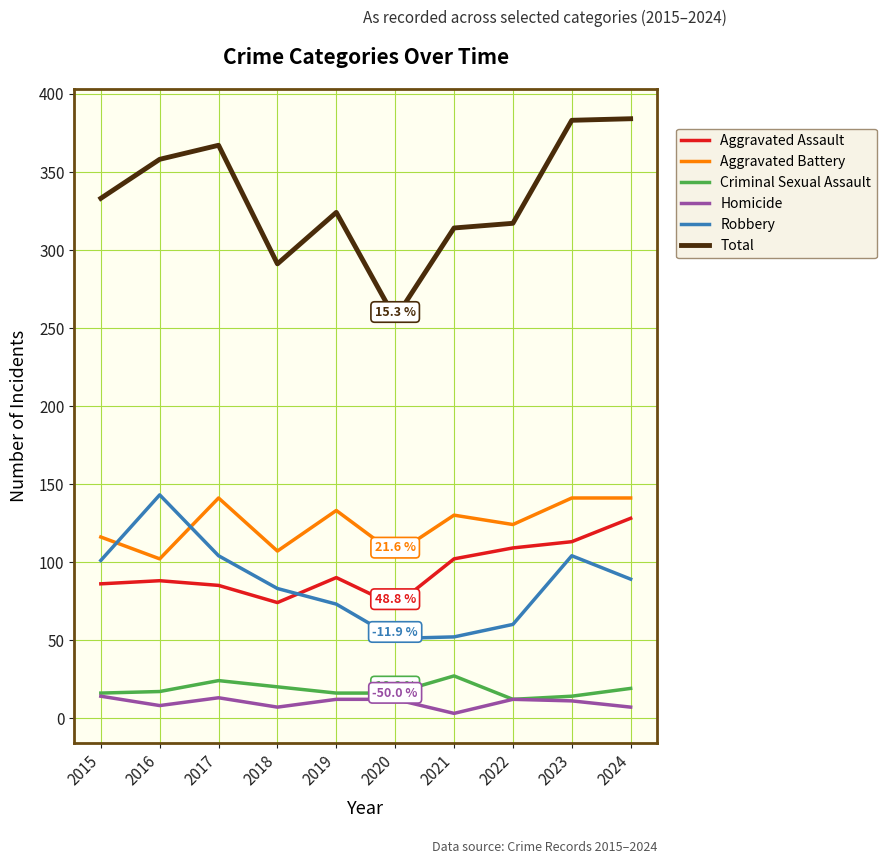

The Homicide series shows 7 at 2018. True or false?

True